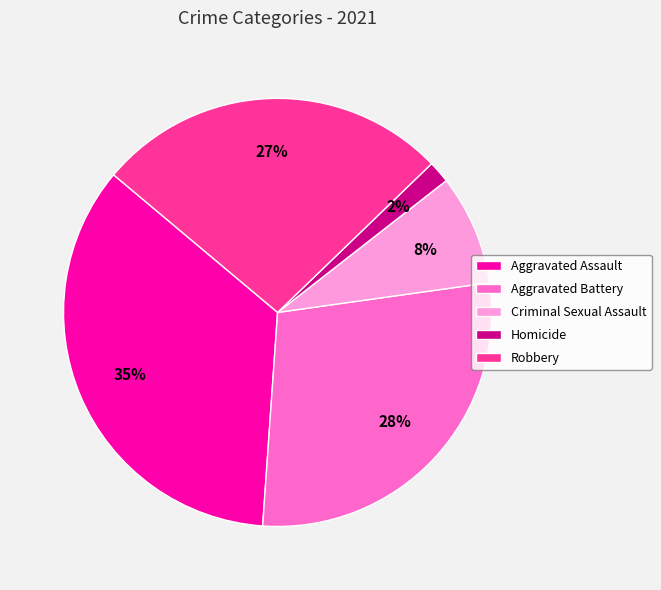

To the nearest percent, what is the average slice percentage?

20%